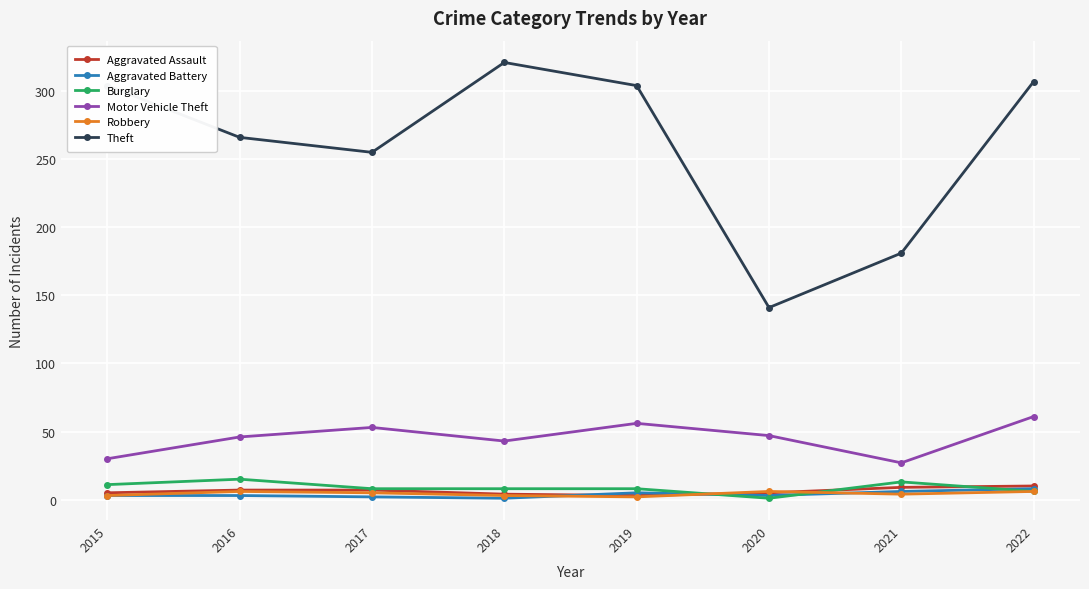

What is the value of the Aggravated Assault point at the 6th from the left?

5